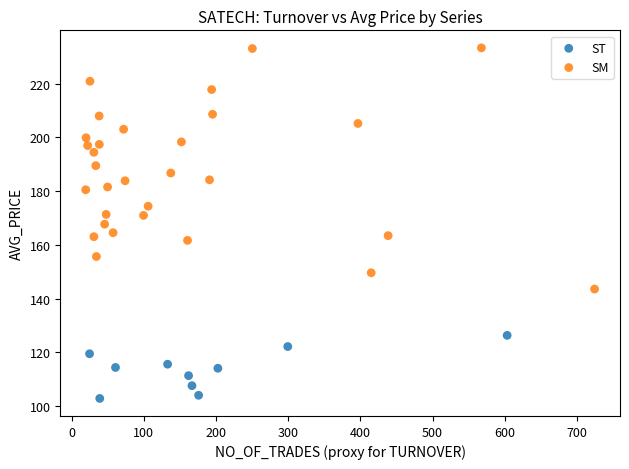

Which series has the widest spread of Y values?

SM